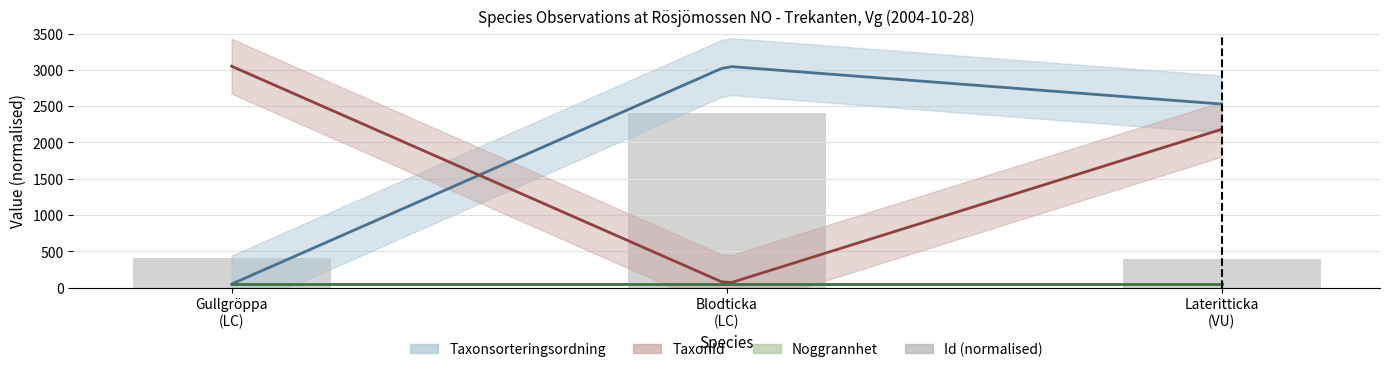

Reading left to right, what are all the values shown in this chart?

406.3	2400.0	400.0